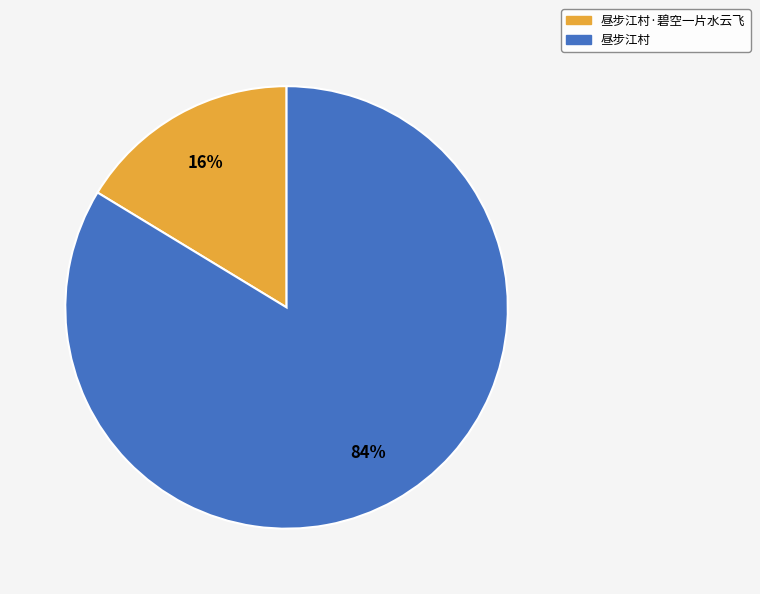

Does any single category account for the majority?

Yes